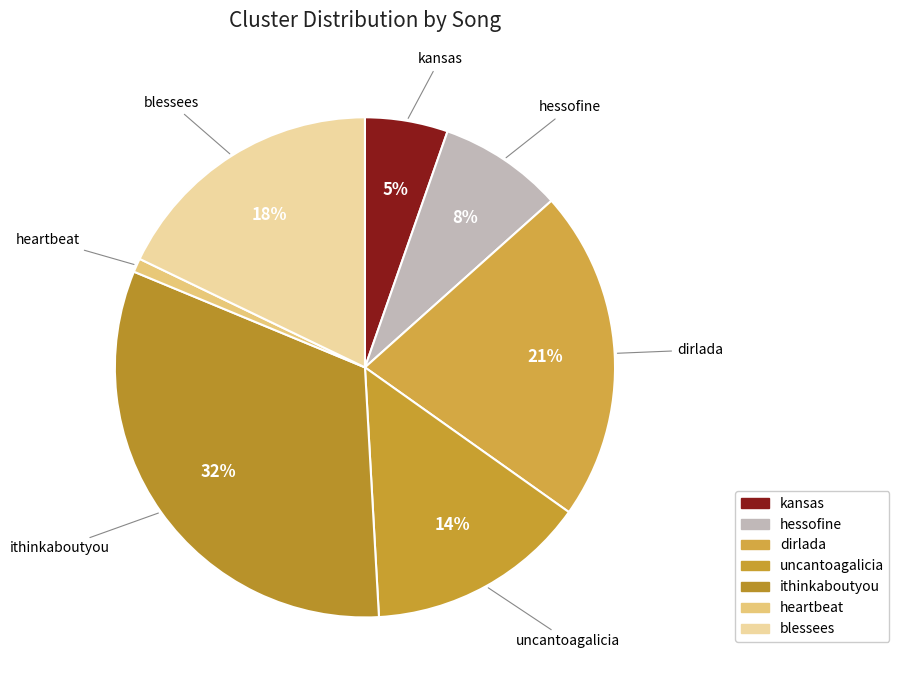

Rank the categories by value from highest to lowest.

ithinkaboutyou, dirlada, blessees, uncantoagalicia, hessofine, kansas, heartbeat